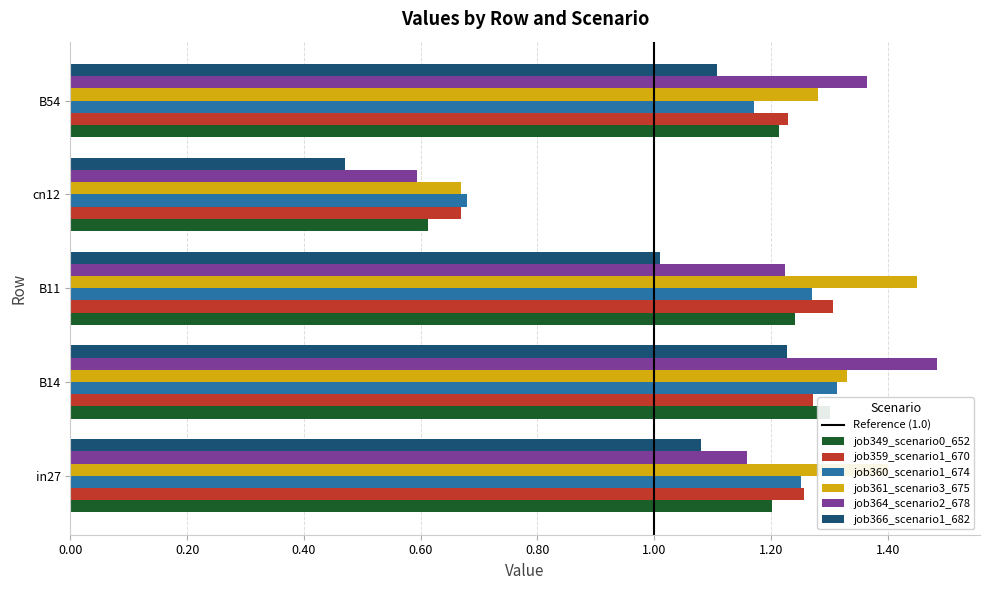

What is the value of the job349_scenario0_652 bar at the 5th from the left?

1.2